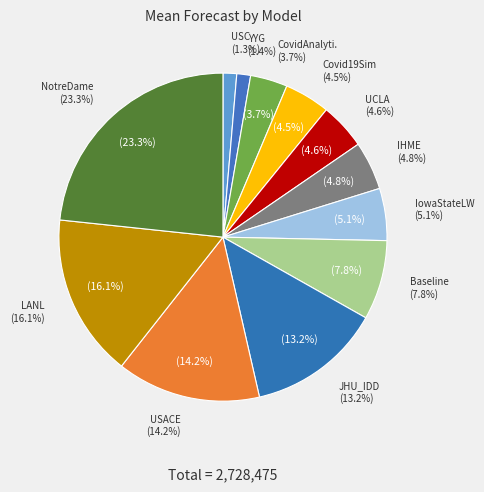

Does IHME-CurveFit represent more than half of the total?

No